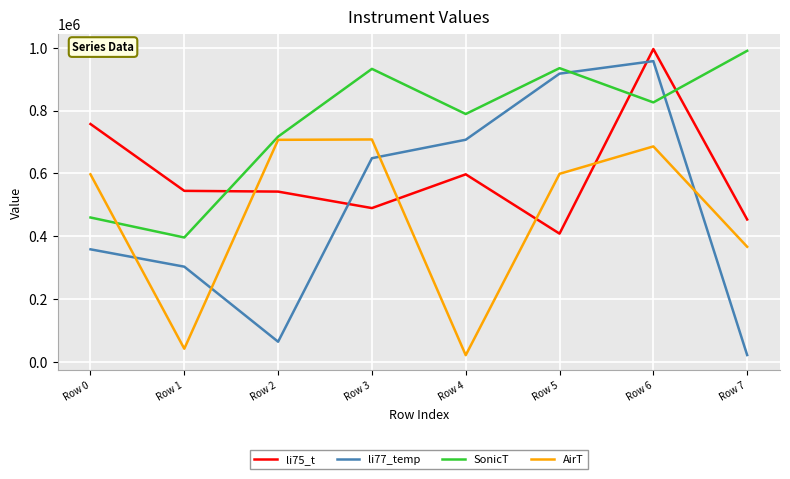

The value of AirT at Row 1 is 42248. True or false?

True